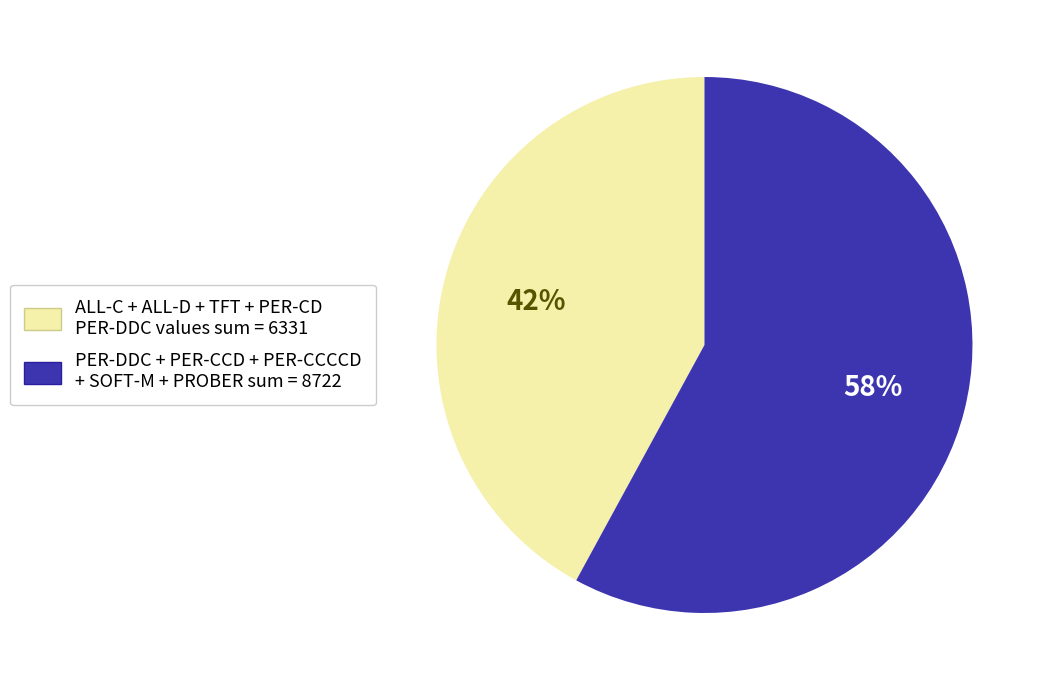

To the nearest percent, what is the difference between the largest and smallest slice percentages?

16%